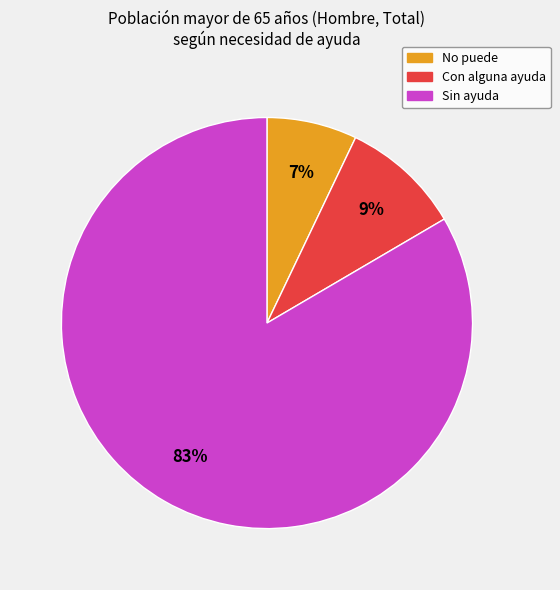

What is the smallest slice in the pie chart?

No puede